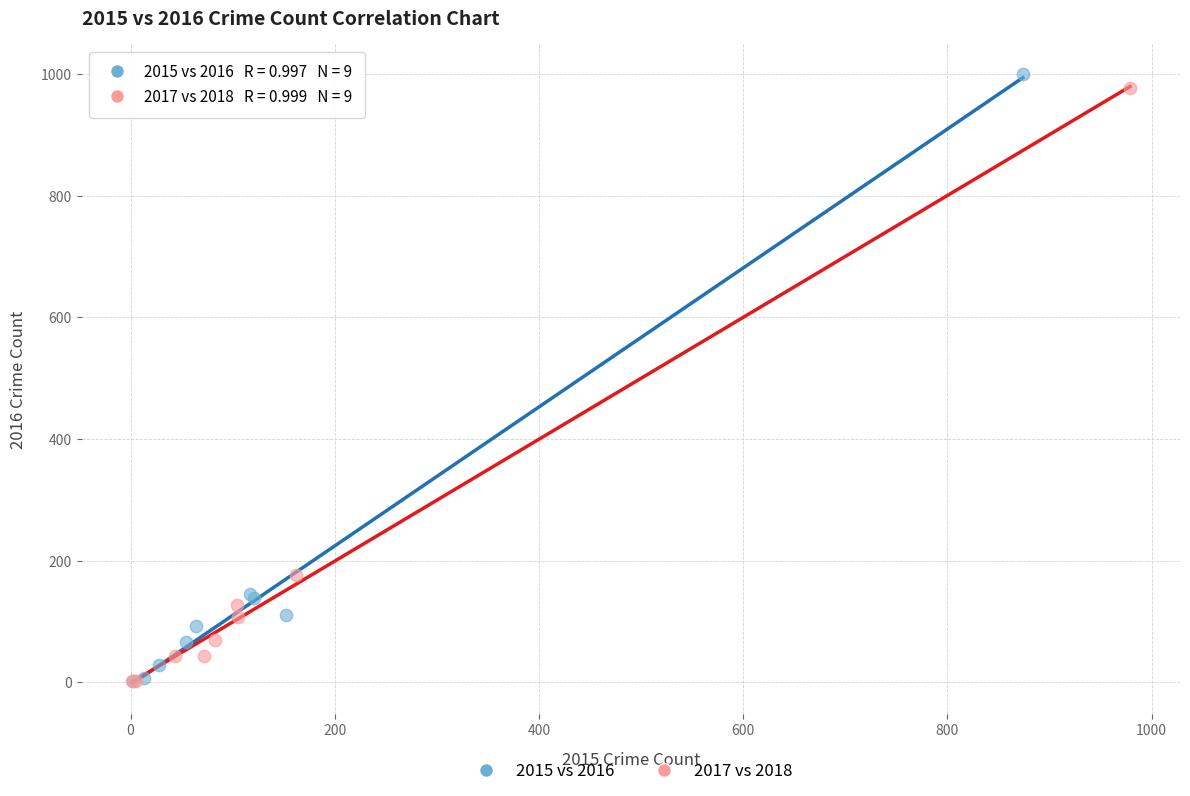

Which series has the largest Y range (max minus min)?

2015 vs 2016